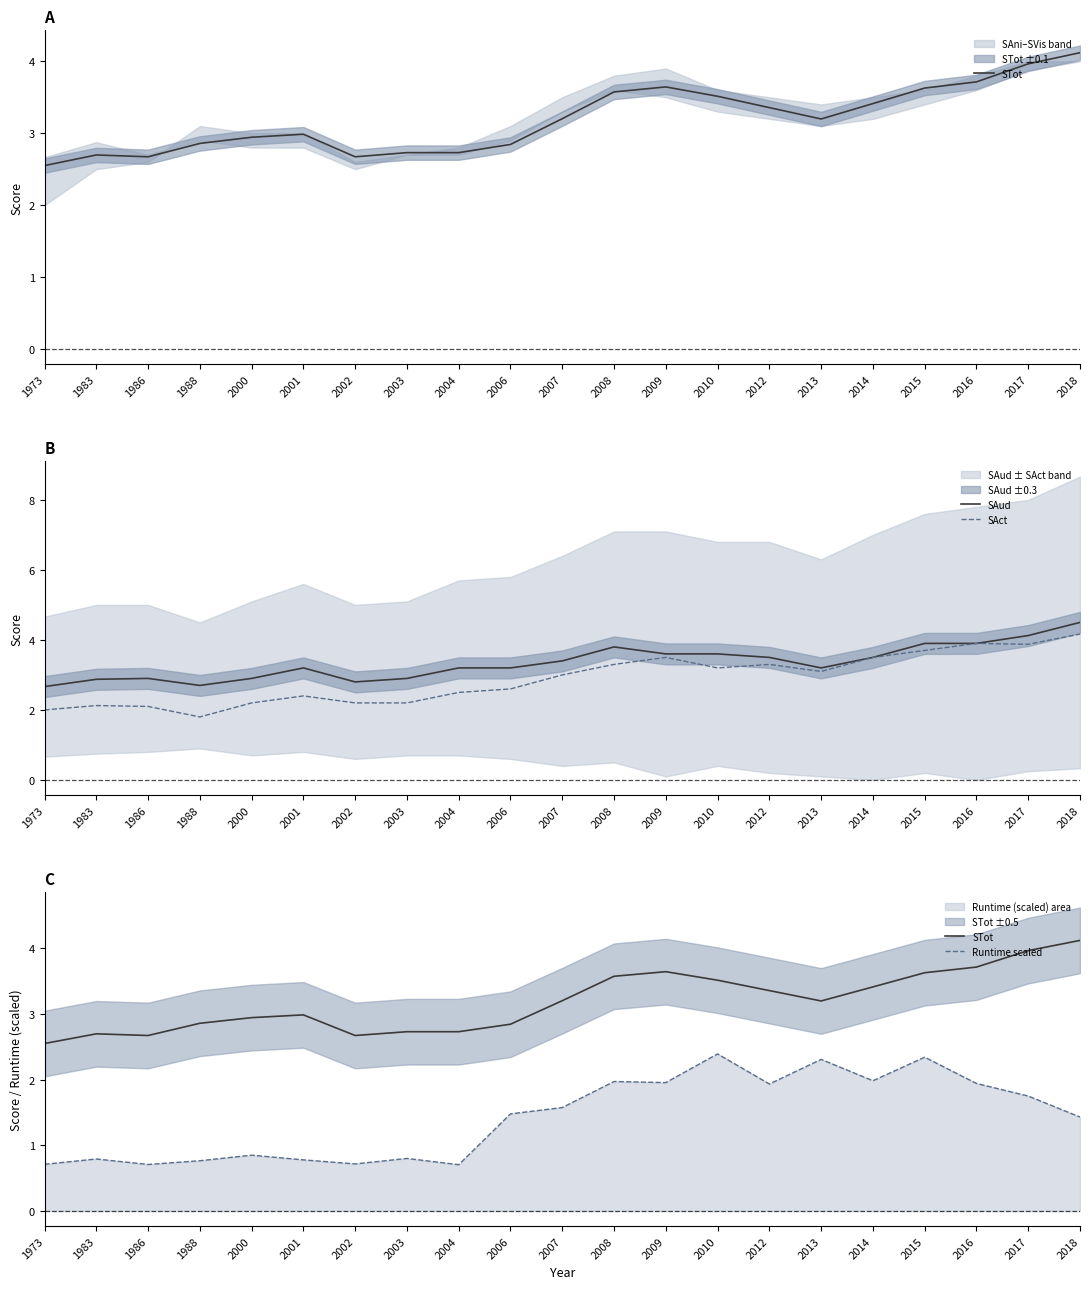

Rank the series at 1973 from highest to lowest value.

SAud, STot, SAct, Runtime scaled